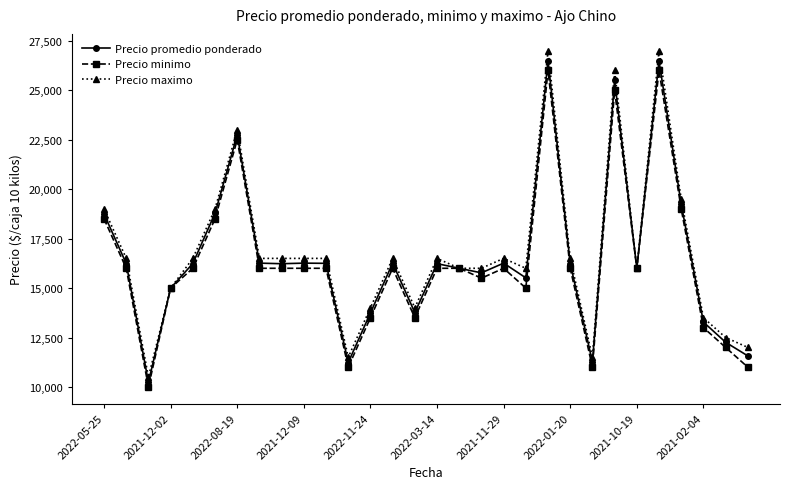

What is the value of the Precio minimo point at the 7th from the left?

22500